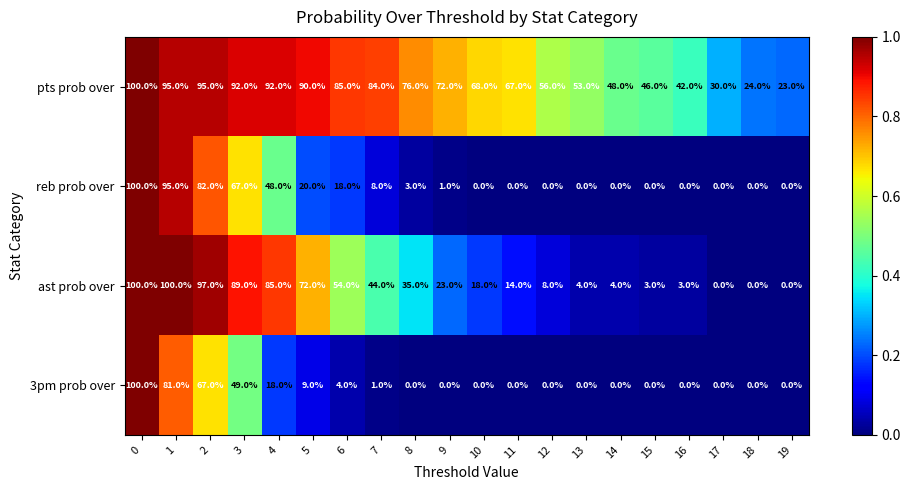

Between 10 and 15, which series saw the biggest shift?

pts prob over